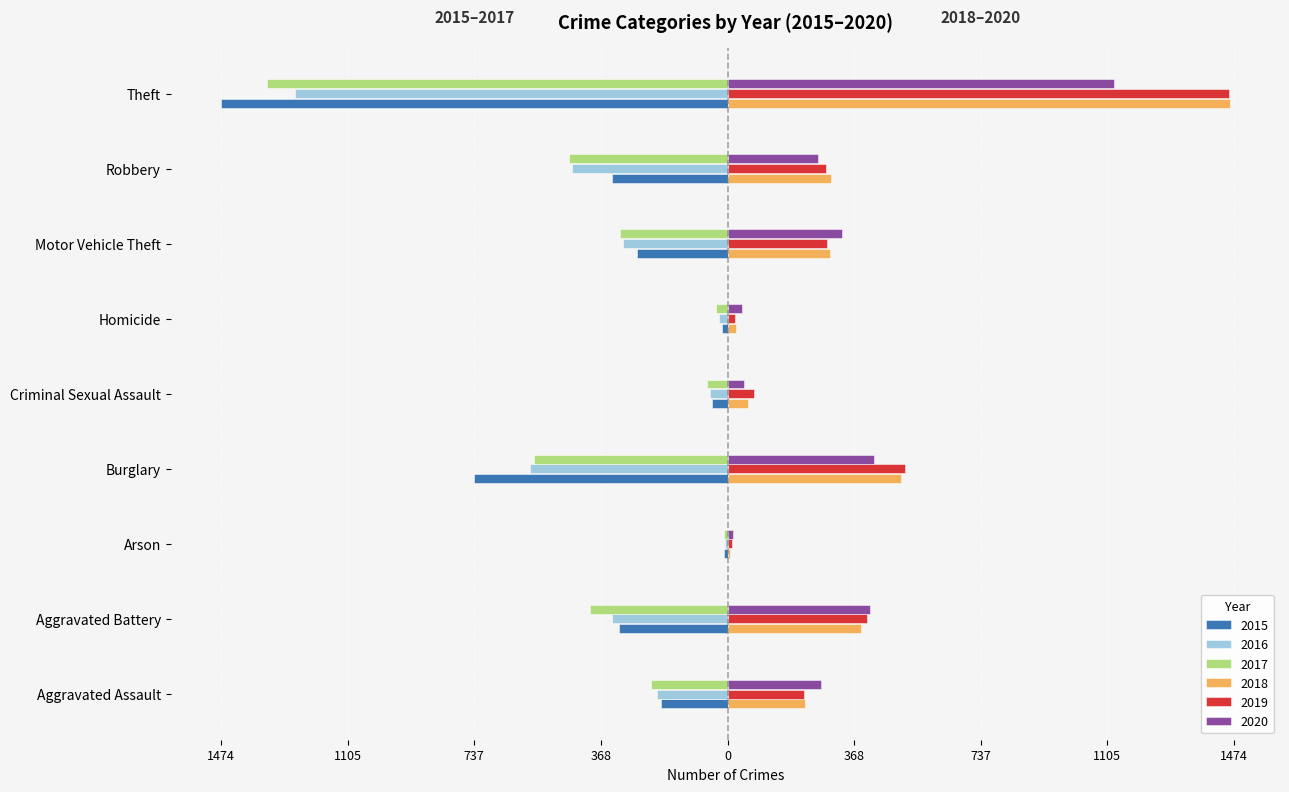

What is the maximum value for 2020?

1125